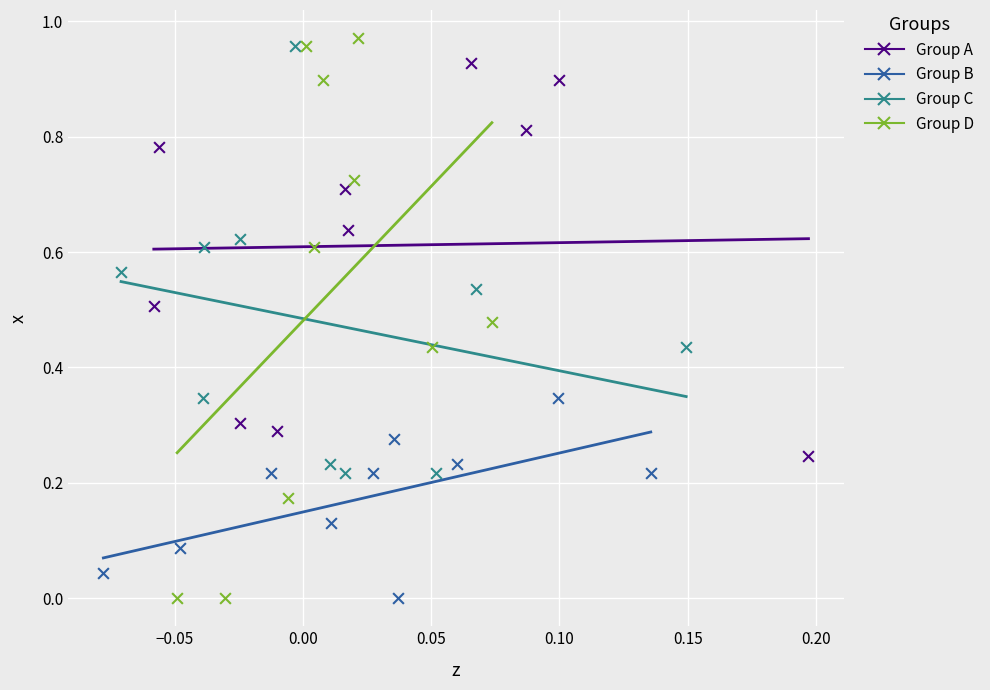

Which series has the largest Y range (max minus min)?

Group D